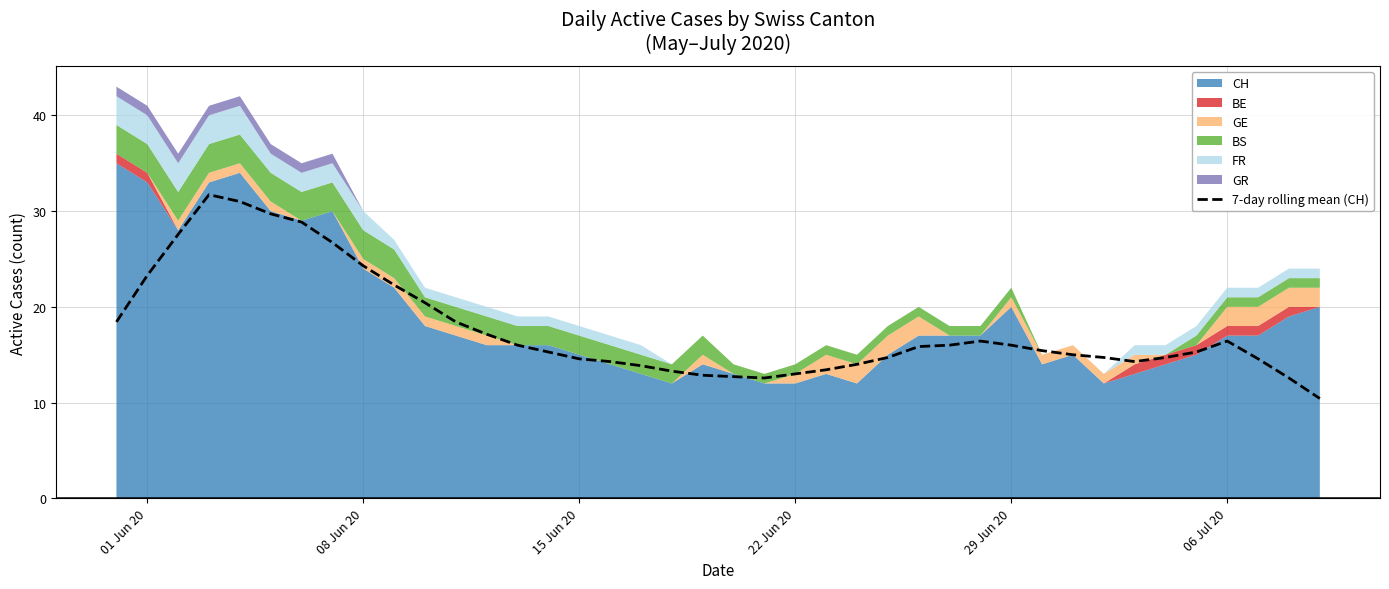

What is the highest value of the 7-day rolling mean (CH) series?

31.7